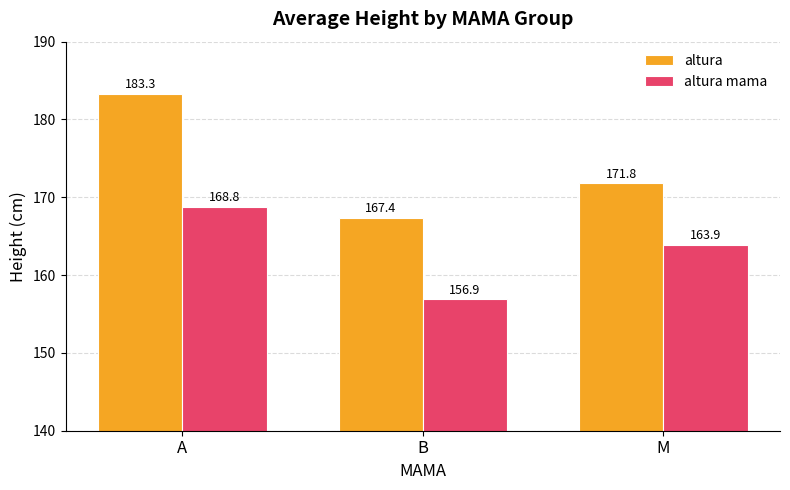

Is the value of altura at A greater than the value of altura mama at A?

Yes